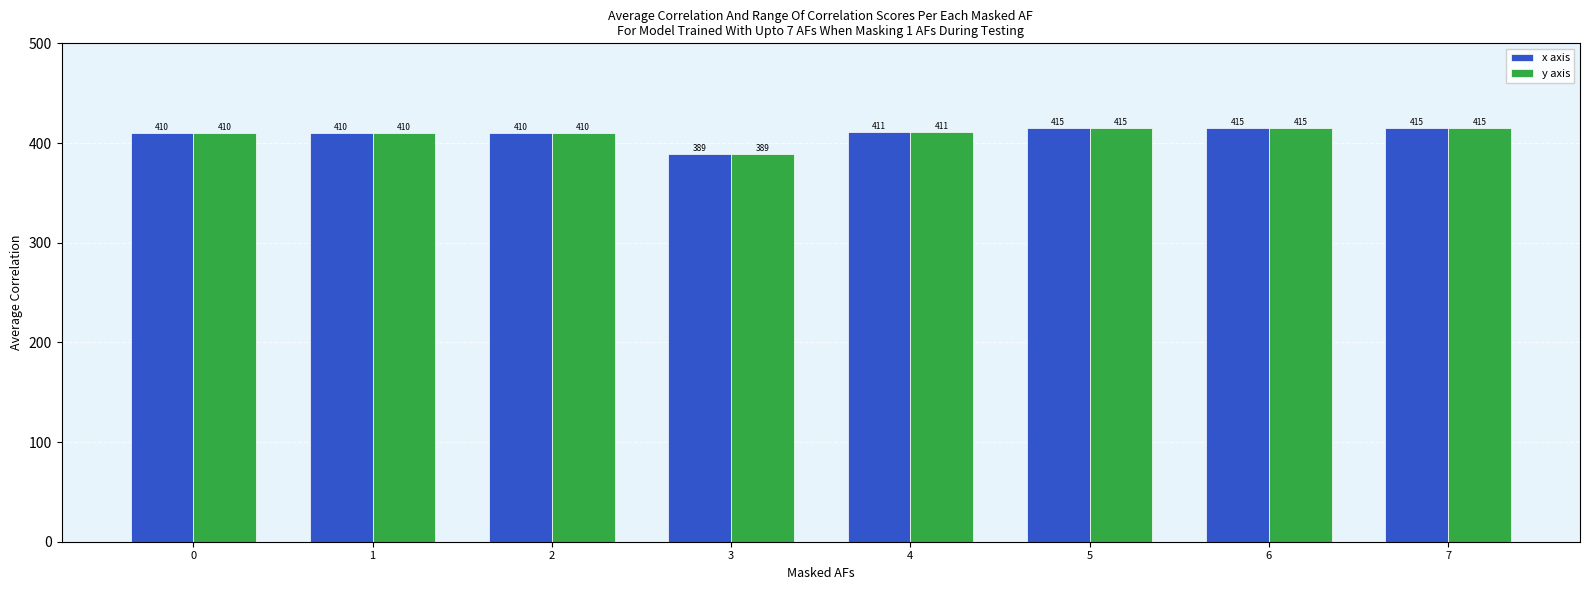

Is it true that x axis equals 251 at 7?

False